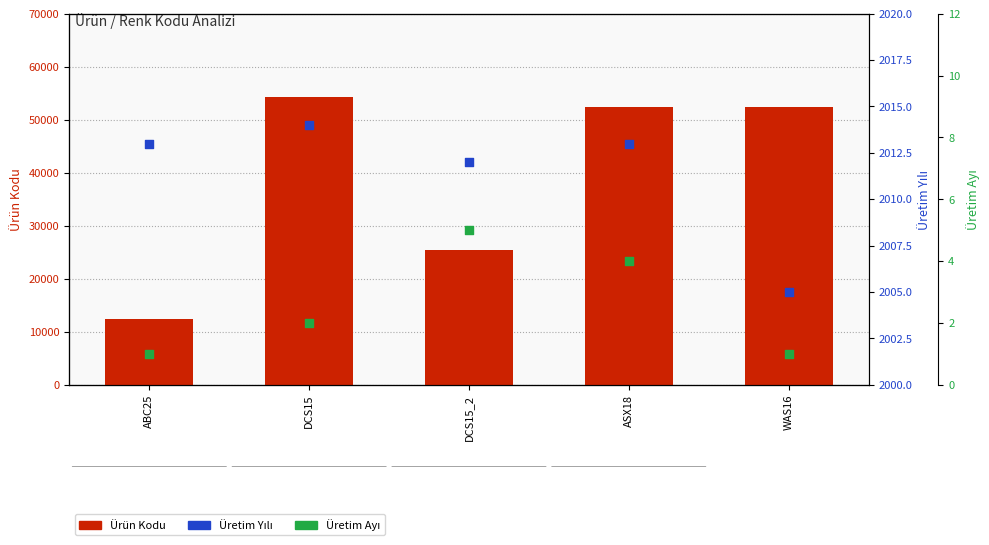

What is the total value across all series at WAS16?

54374